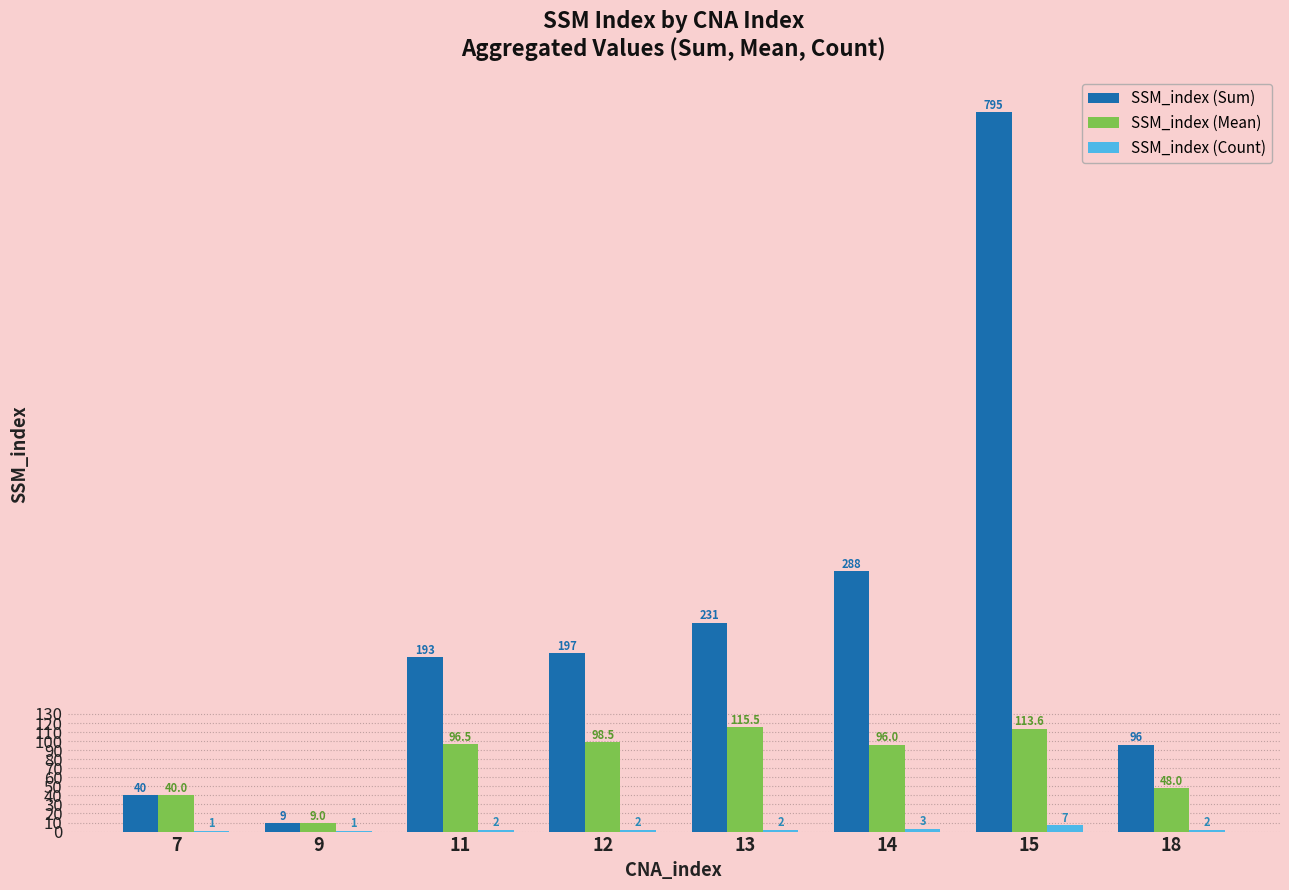

At which category does the chart reach its peak across all series?

15